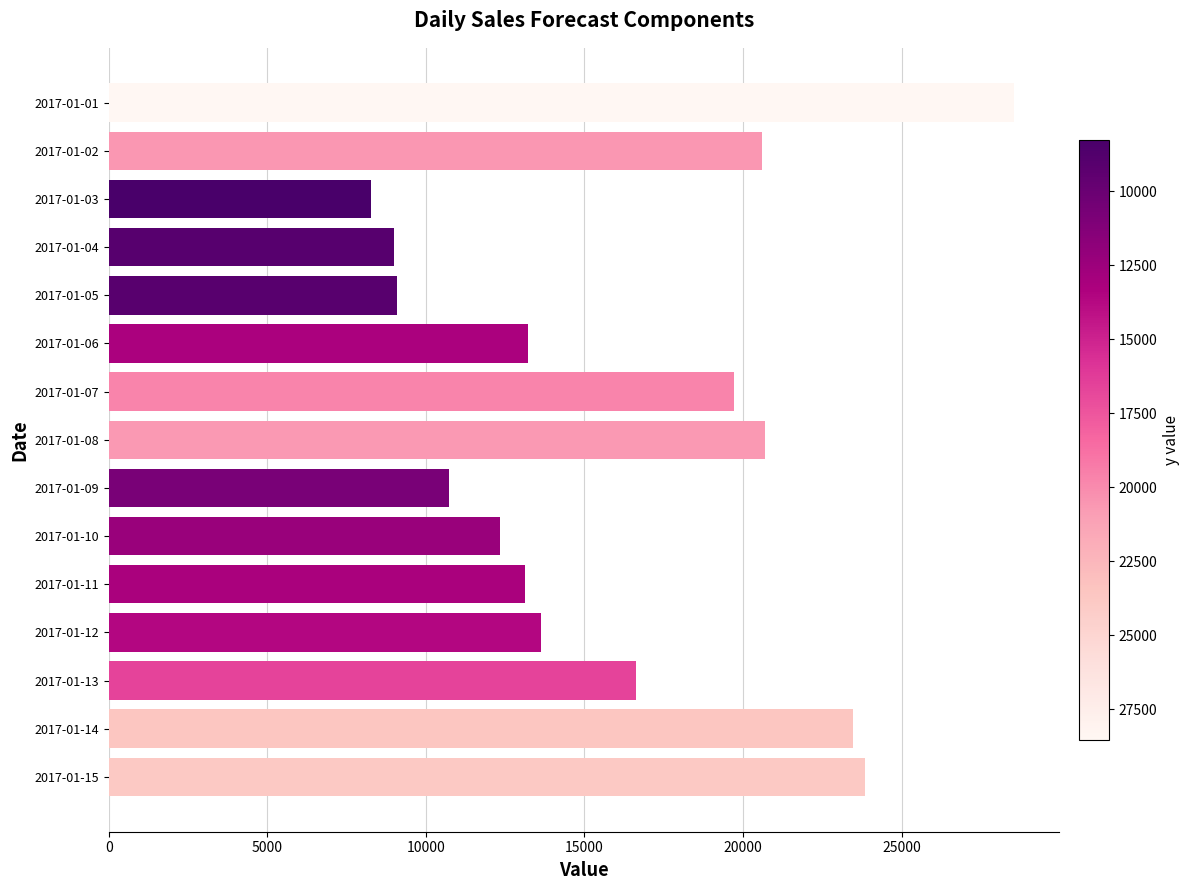

Which has a higher value, 2017-01-03 or 2017-01-12?

2017-01-12